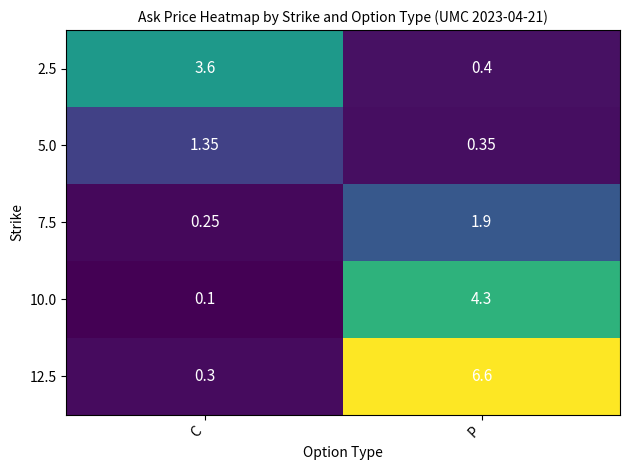

Rank the categories by 5.0 value from highest to lowest.

C, P